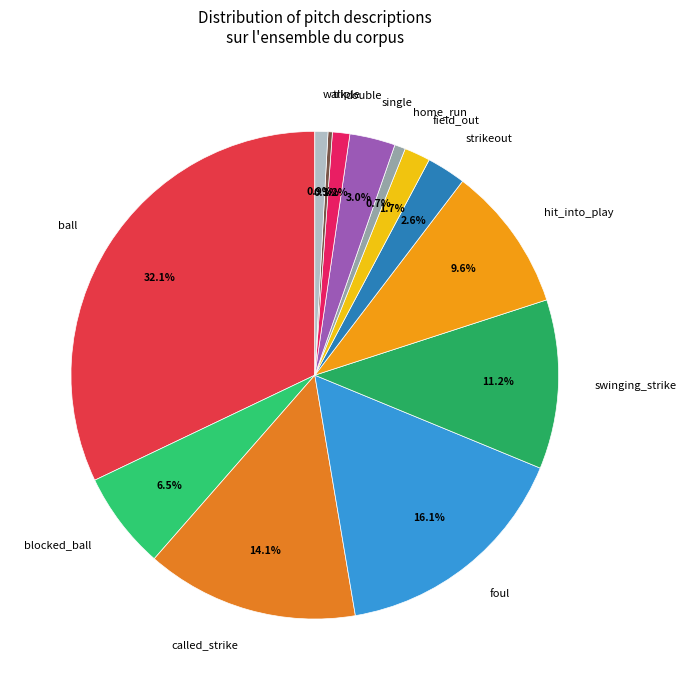

Approximately how many times larger is the value at walk compared to blocked_ball?

0.1